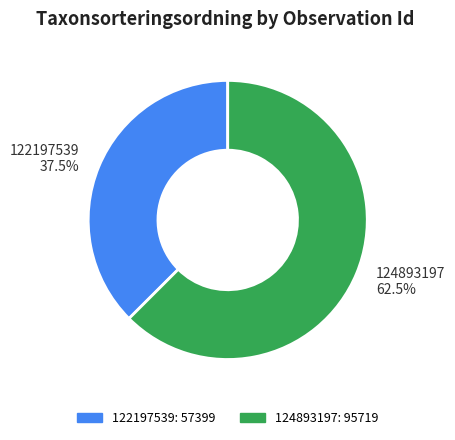

Which has a higher value, 122197539 or 124893197?

124893197